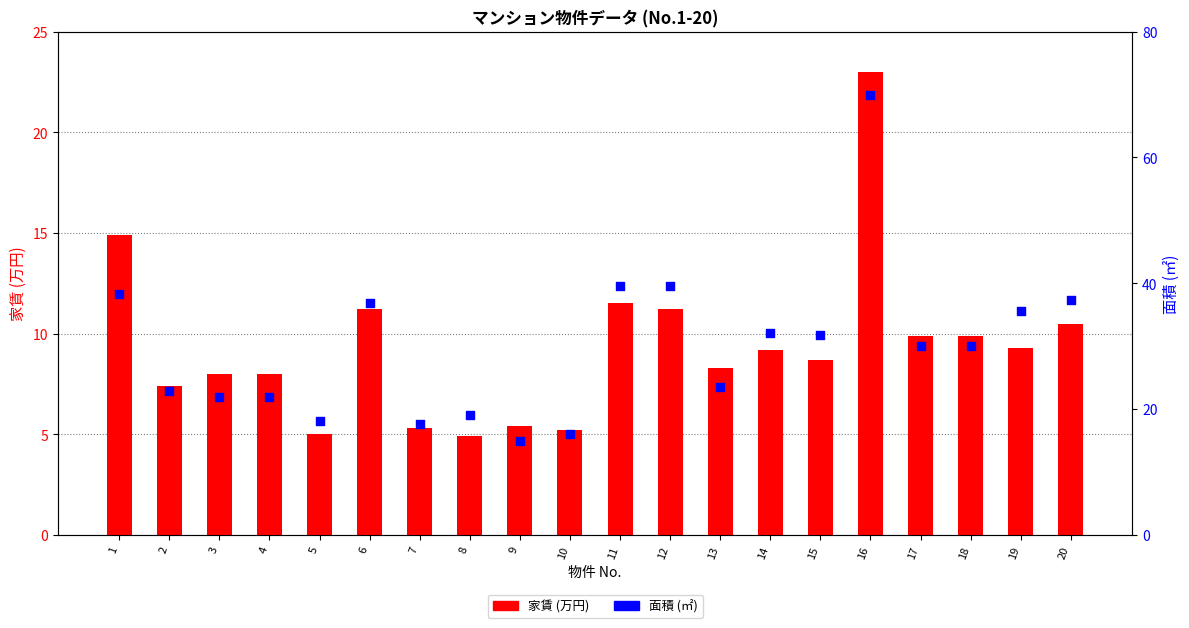

Is the value of 面積 (㎡) at 7 greater than the value of 家賃 (万円) at 7?

Yes